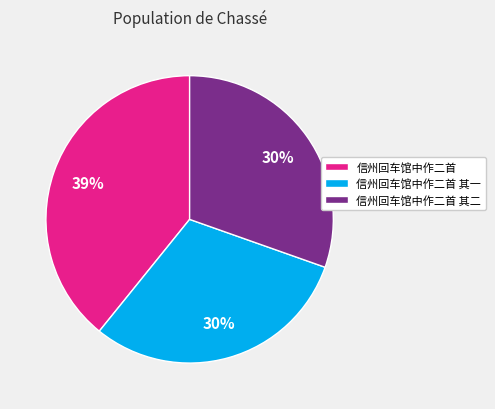

Which slice is the largest?

信州回车馆中作二首